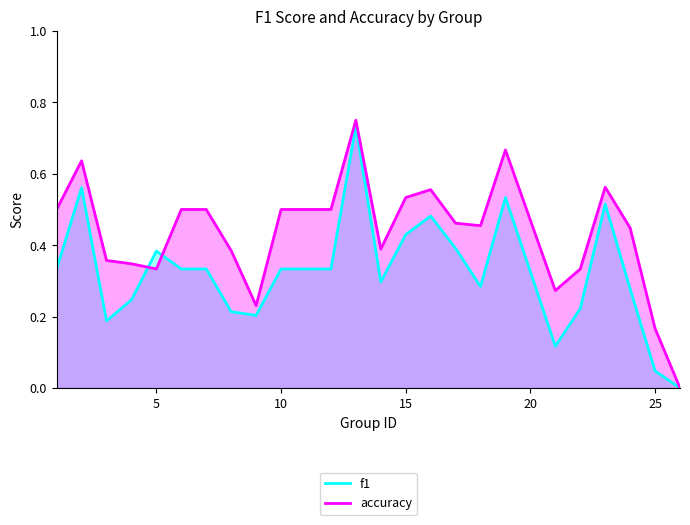

Which series has the widest spread of values?

accuracy